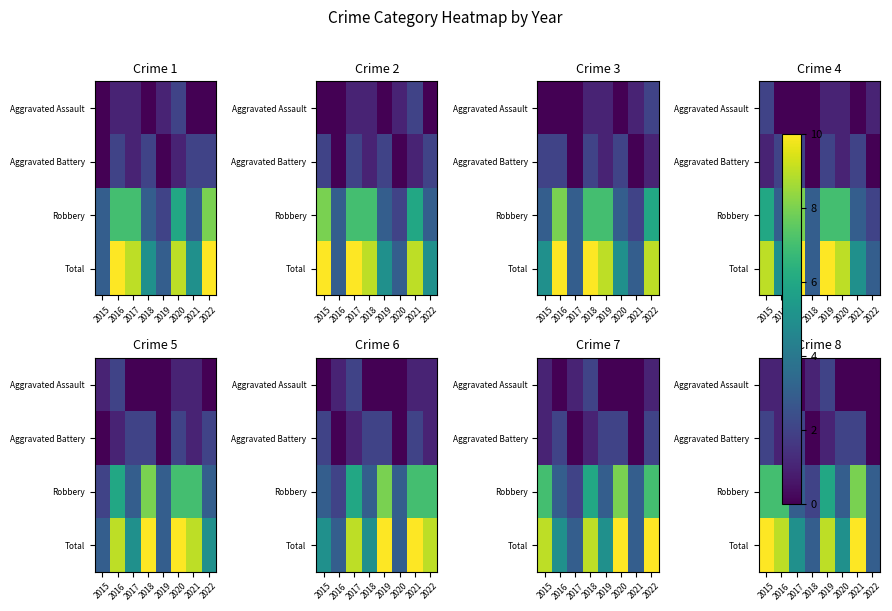

What is the greatest value displayed?

10